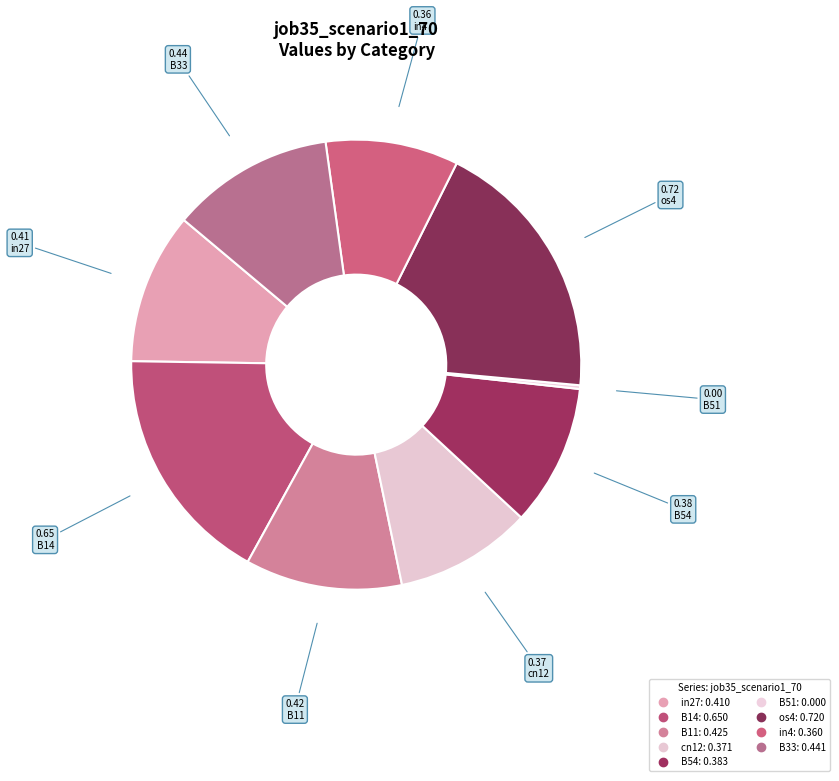

The B33 slice represents 12% of the pie. True or false?

True